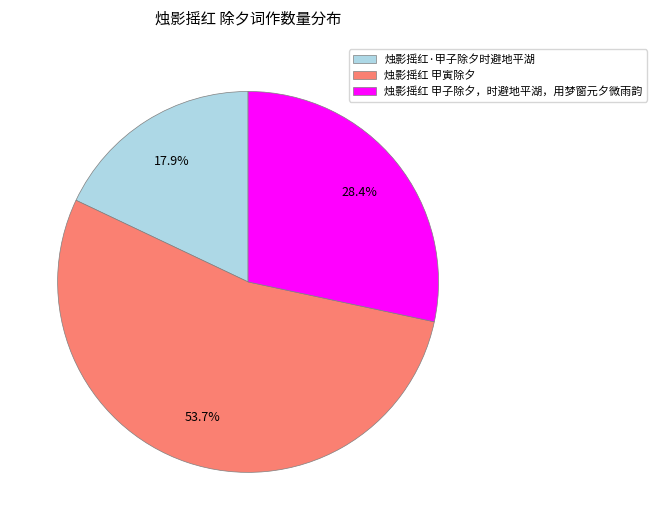

To the nearest percent, what is the combined percentage of 烛影摇红 甲寅除夕 and 烛影摇红 甲子除夕，时避地平湖，用梦窗元夕微雨韵?

82%